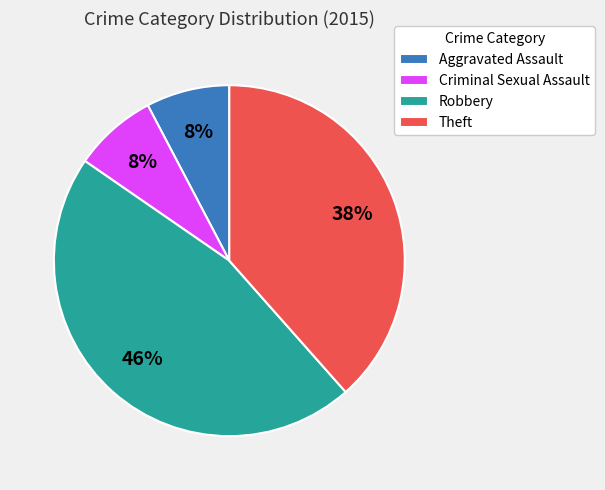

What percentage is the Robbery slice, to the nearest percent?

46%